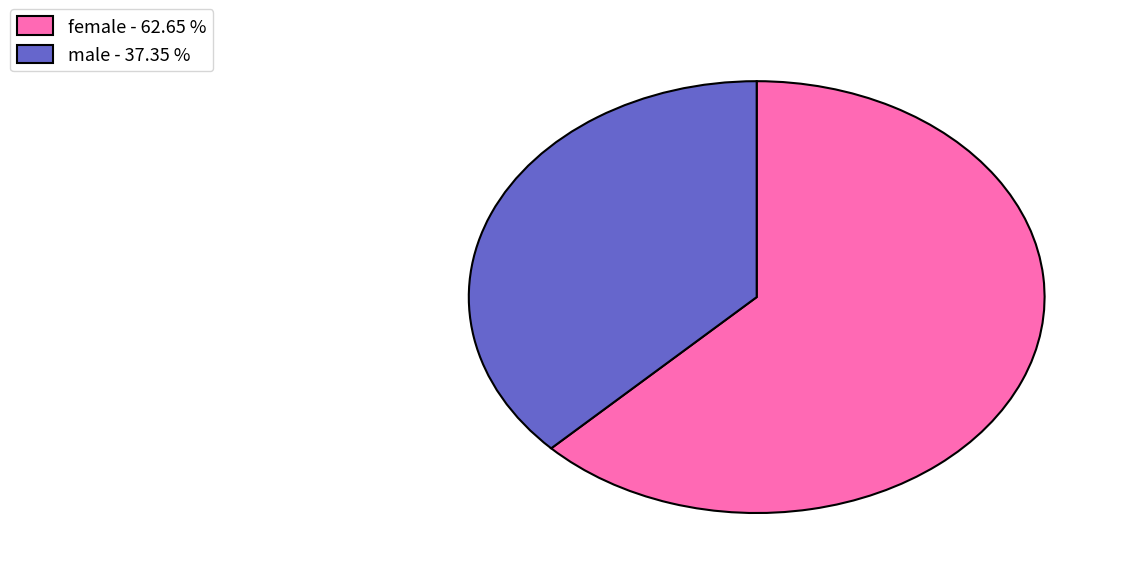

What is the smallest slice in the pie chart?

male